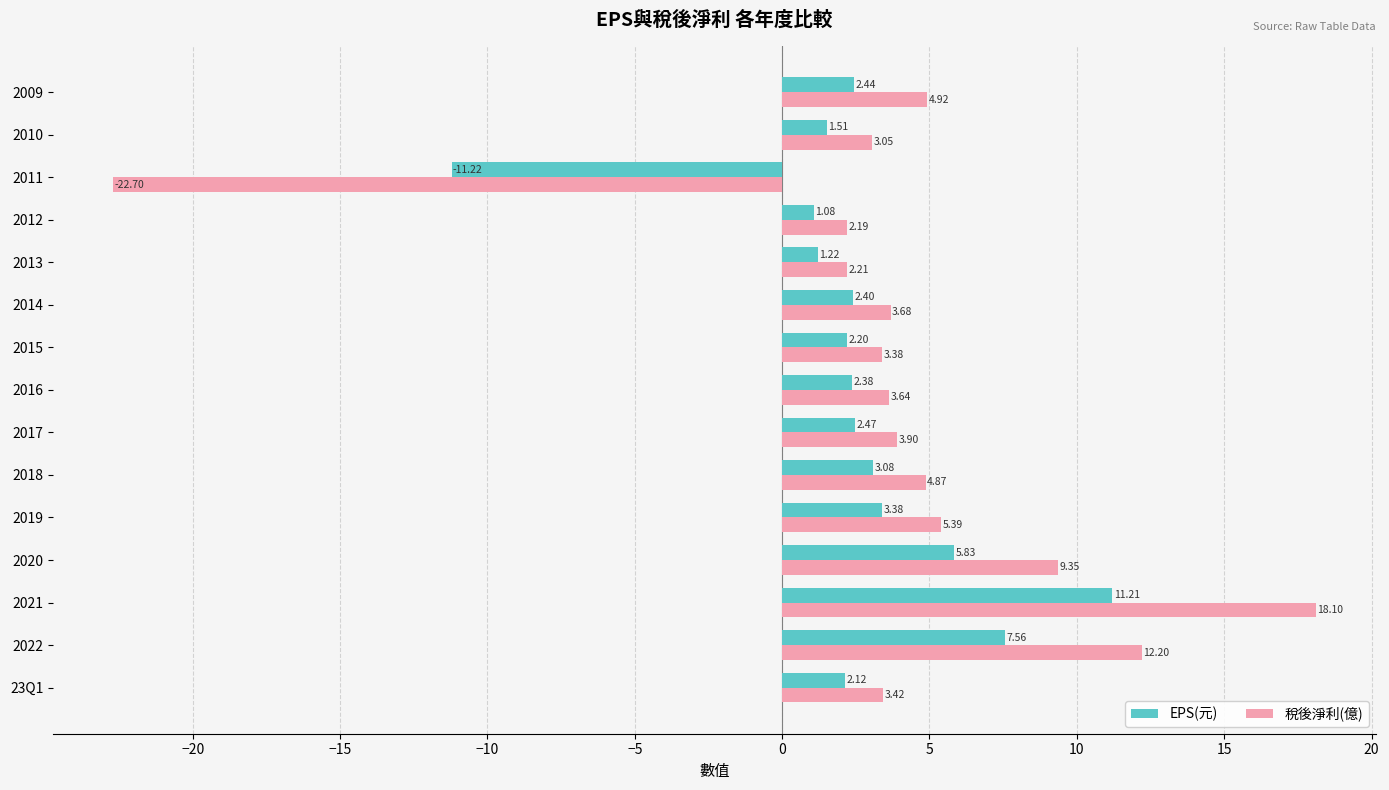

Which series has the widest spread of values?

稅後淨利(億)